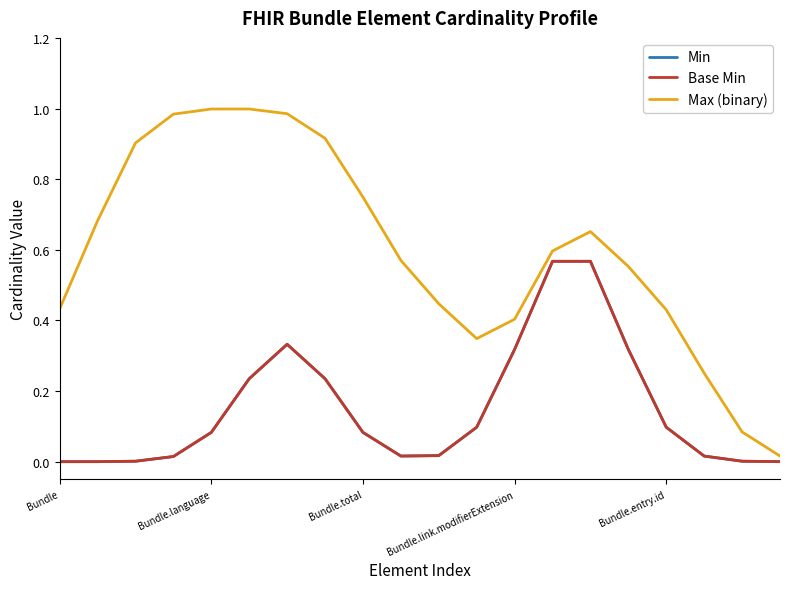

What is the average value of the Base Min series?

0.1